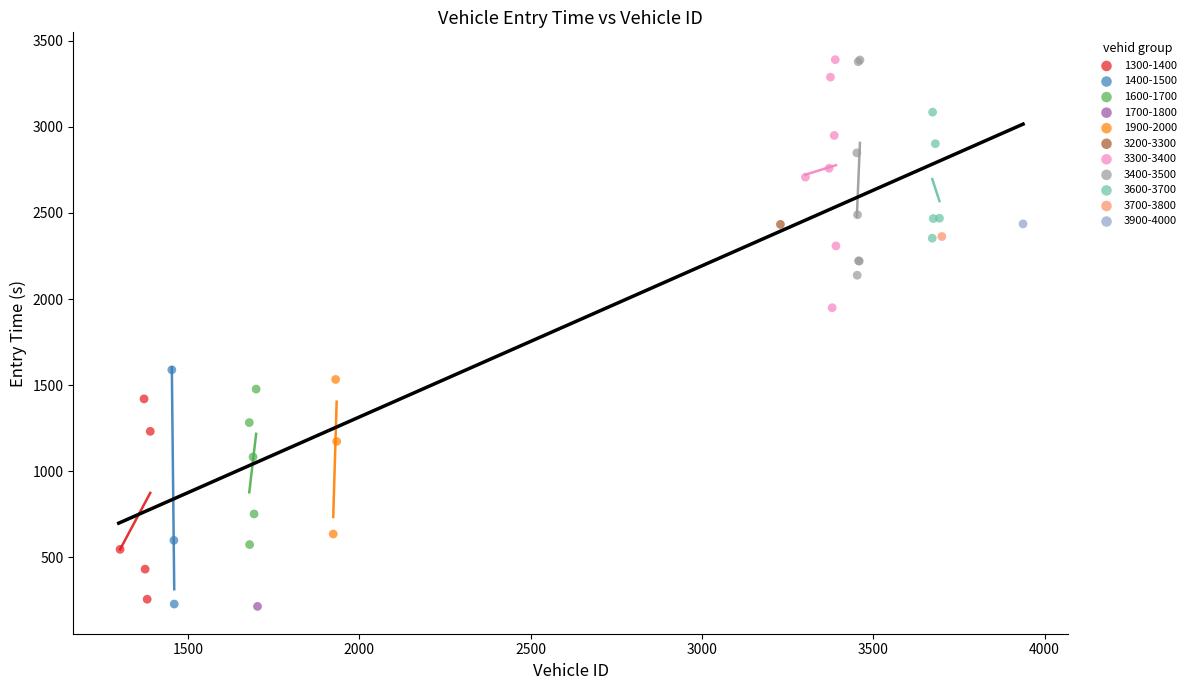

What are all the series names shown in the legend?

1300-1400, 1400-1500, 1600-1700, 1700-1800, 1900-2000, 3200-3300, 3300-3400, 3400-3500, 3600-3700, 3700-3800, 3900-4000